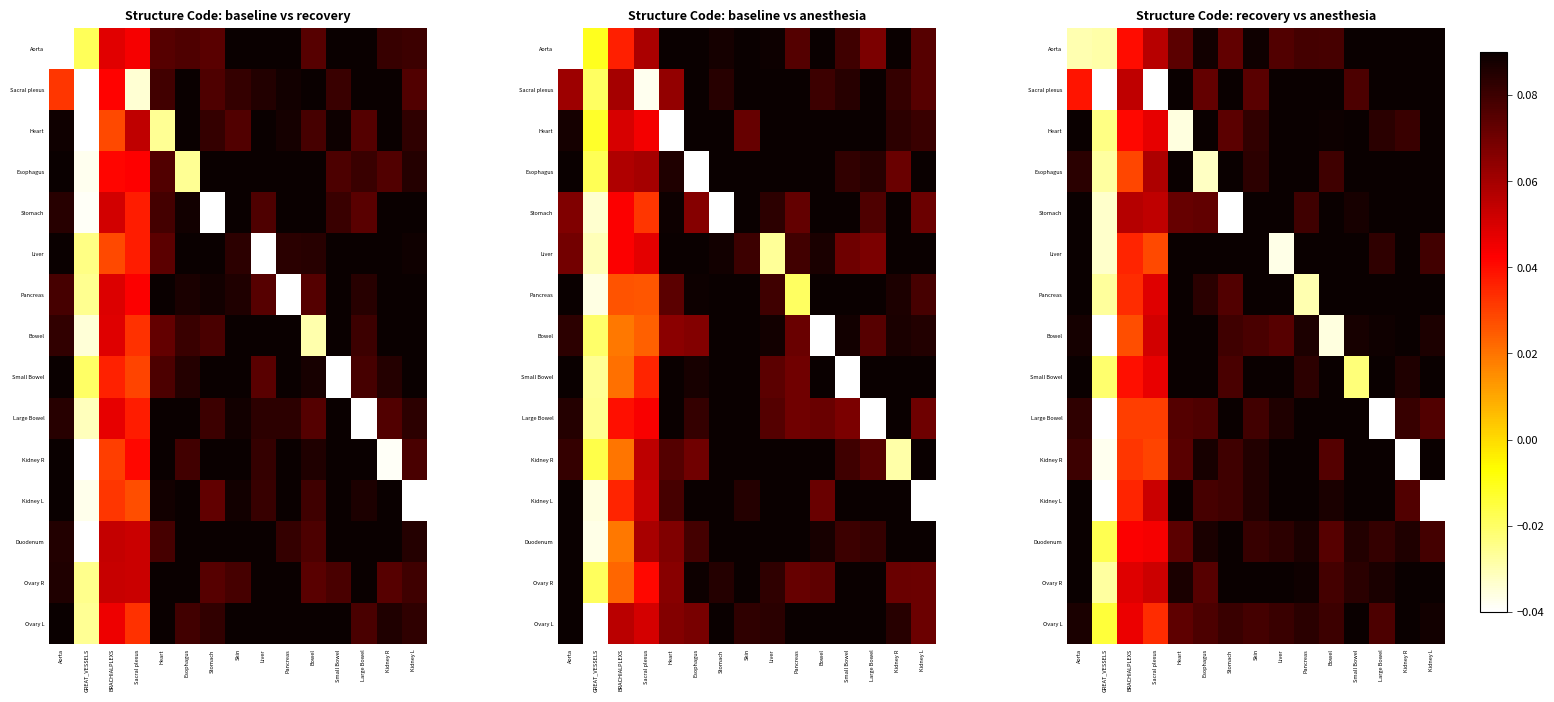

What is the total value across all series at Bowel?

1.1